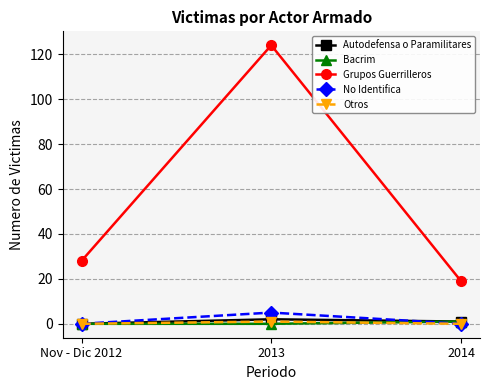

Does the chart have visible grid lines?

Yes